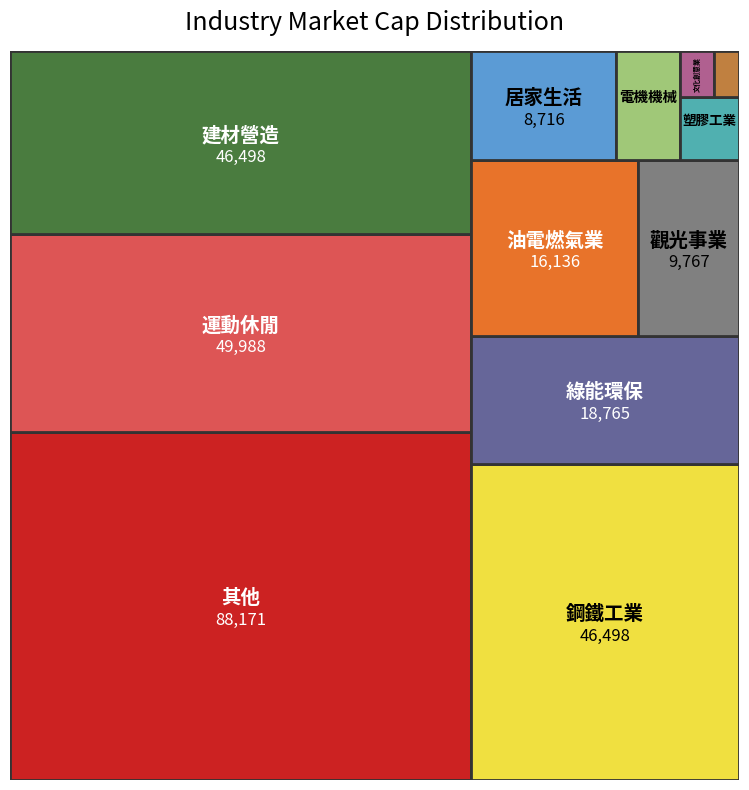

Reading left to right, transcribe all the data shown in this chart.

其他=88171	運動休閒=49988	建材營造=46498	油電燃氣業=16136	居家生活=8716	鋼鐵工業=46498	綠能環保=18765	電機機械=3820	電腦及週邊設備業=642	文化創意業=865	觀光事業=9767	塑膠工業=2038